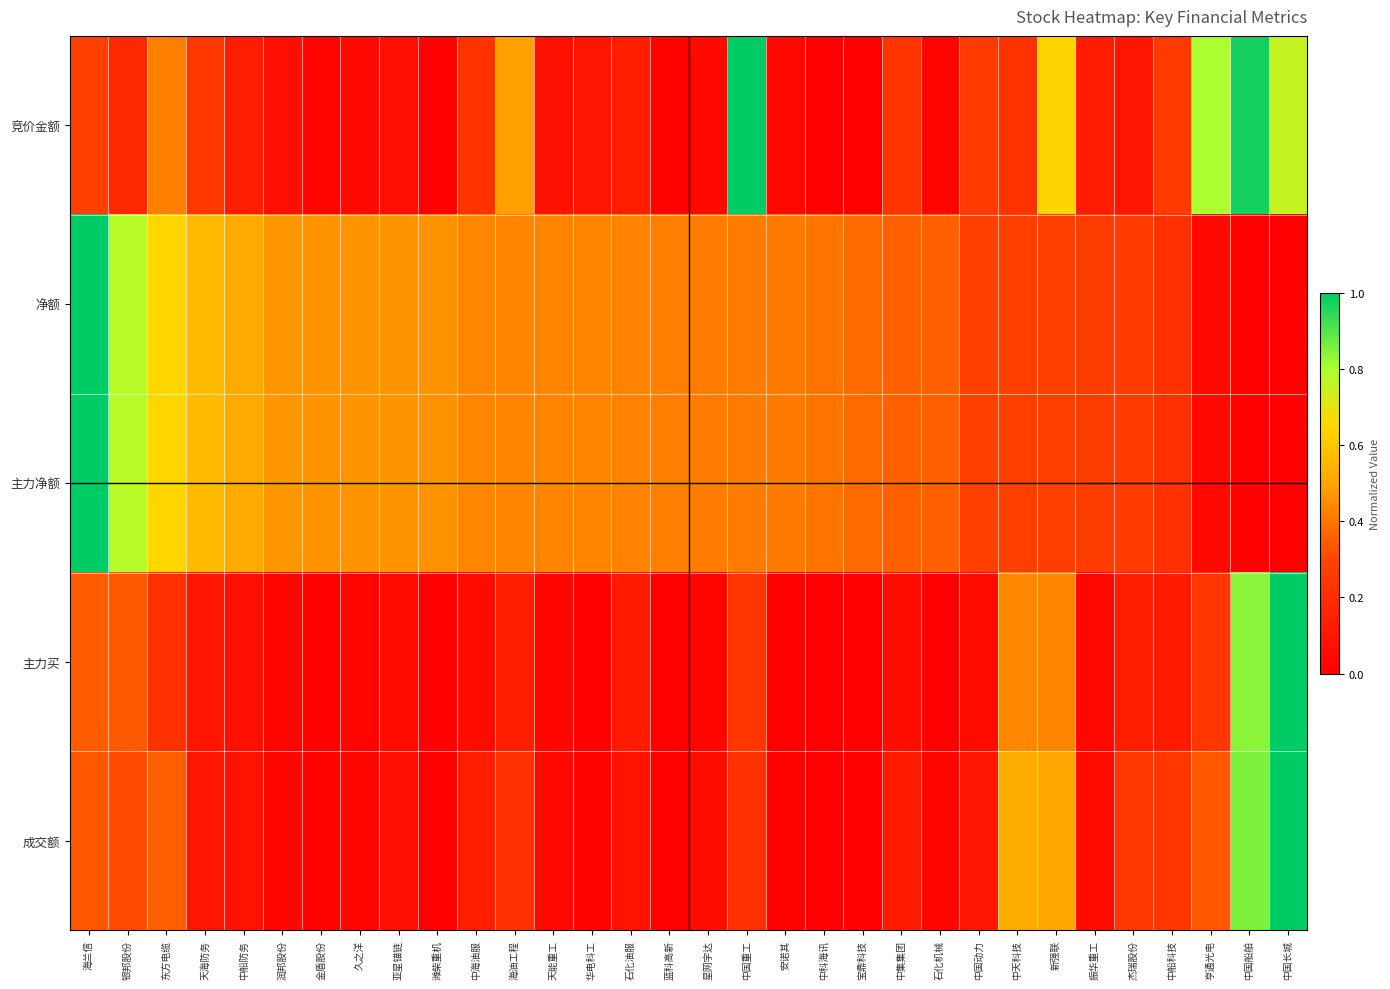

What is the total value across all series at 石化机械?

0.8